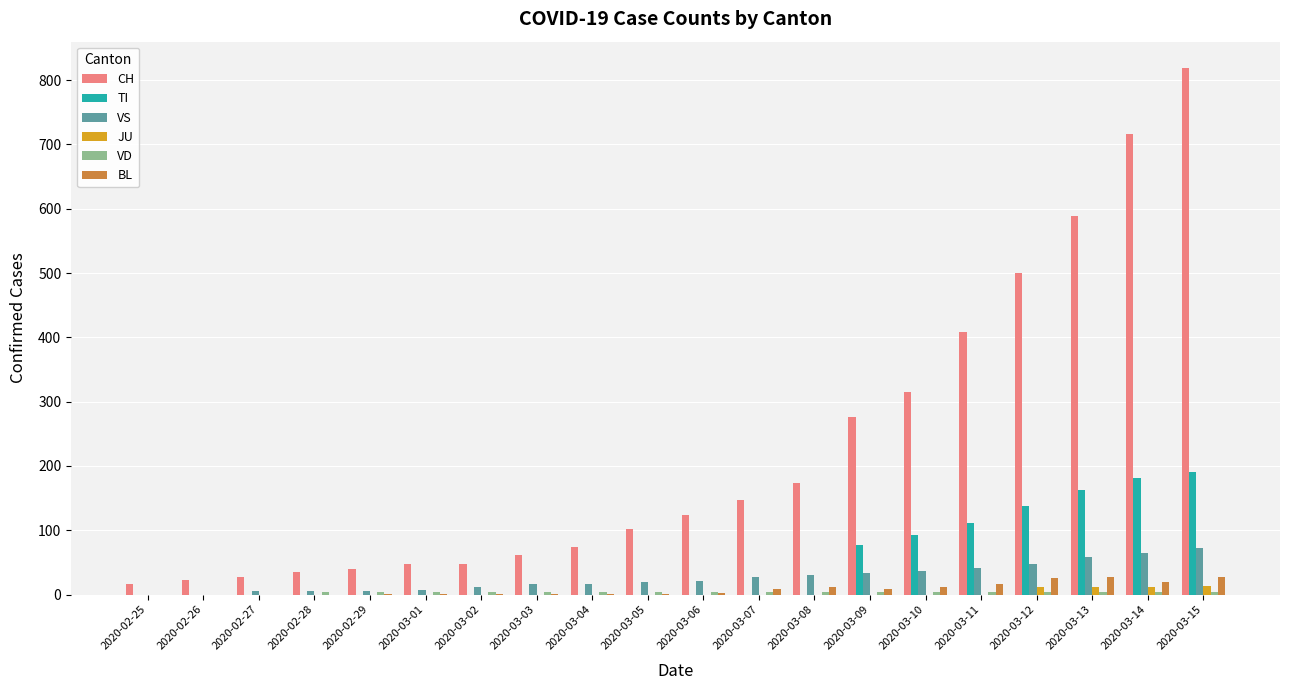

Are the bars horizontal?

No